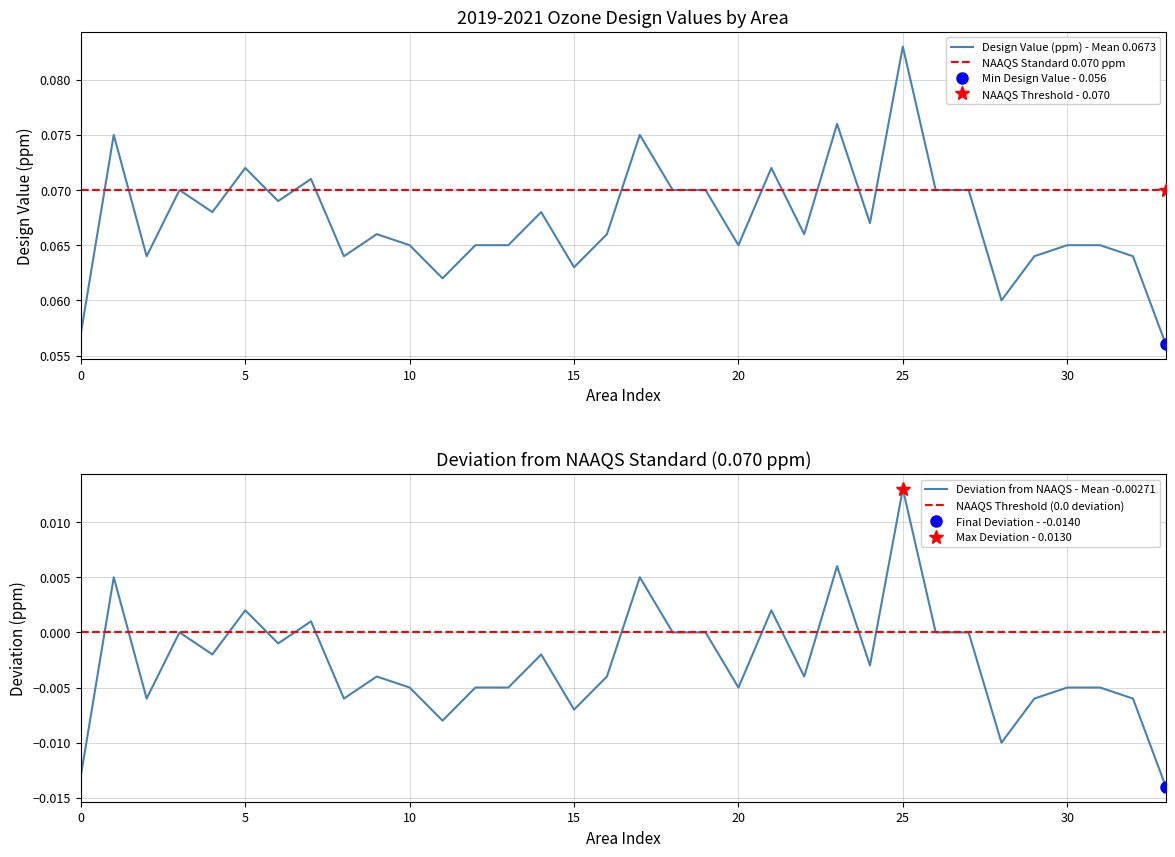

At which label does Design Value (ppm) - Mean 0.0673 reach its peak?

25